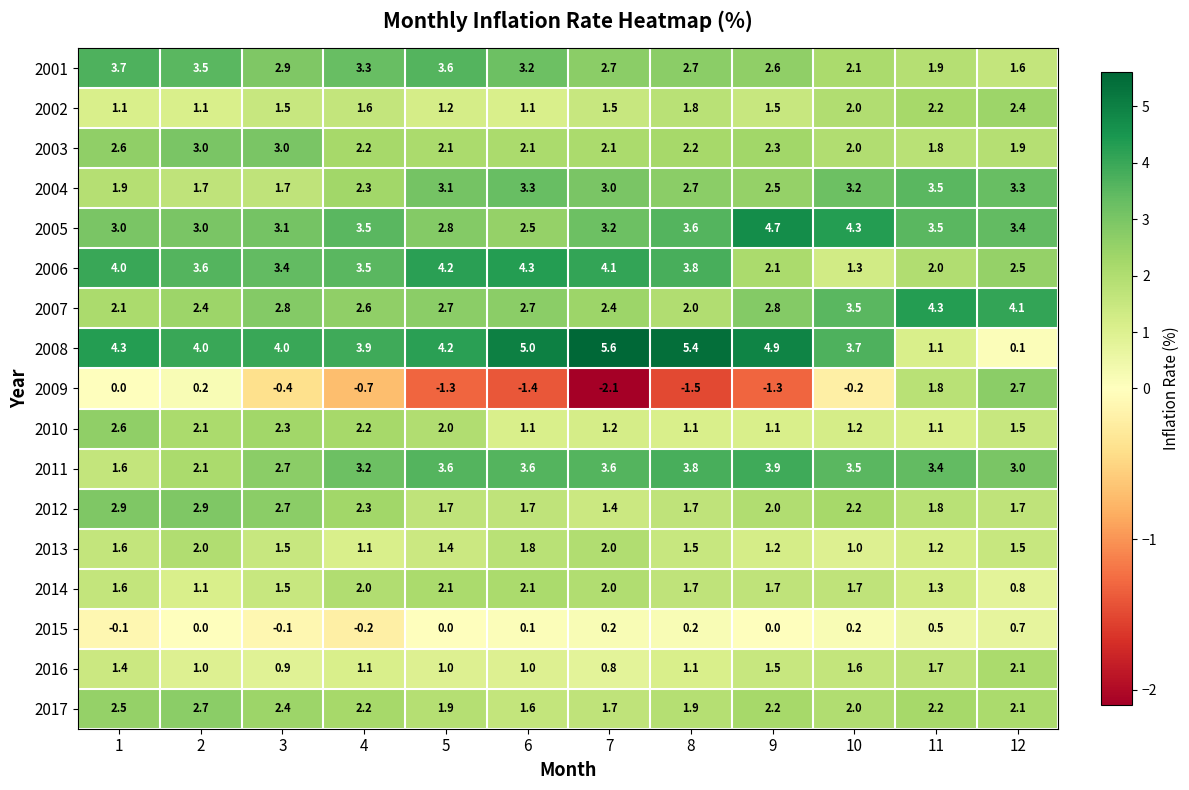

Which category has the lowest value across all series?

7